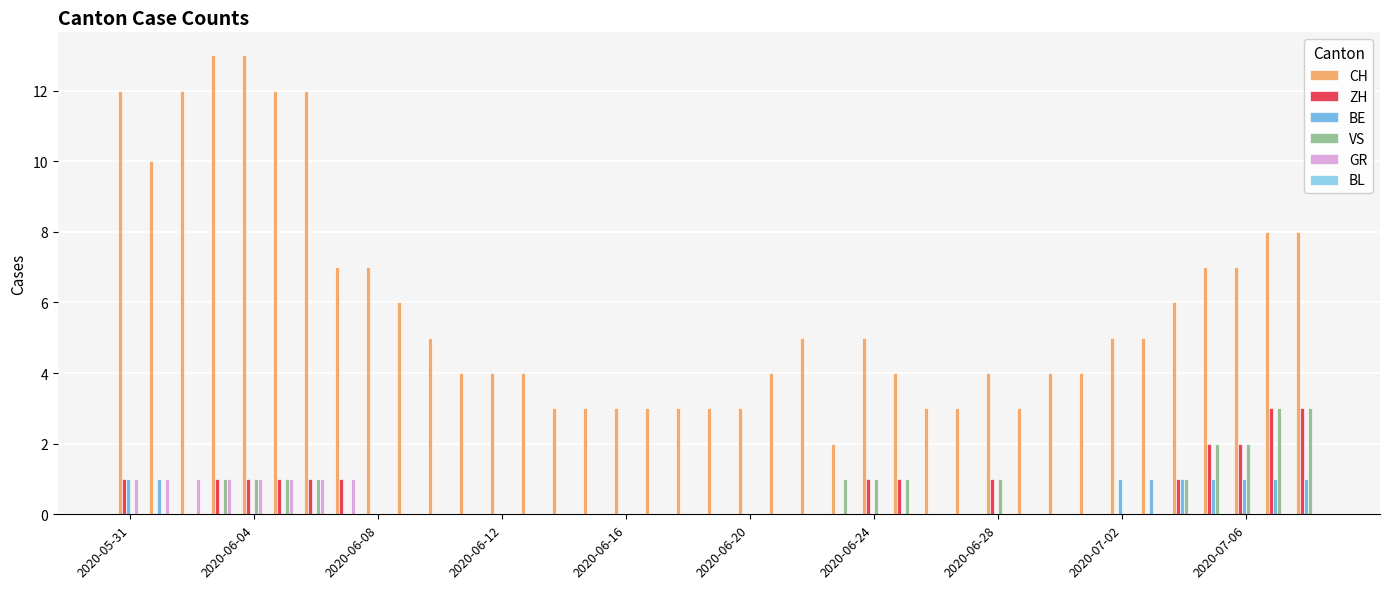

Which label corresponds to the smallest value in the chart?

2020-06-04